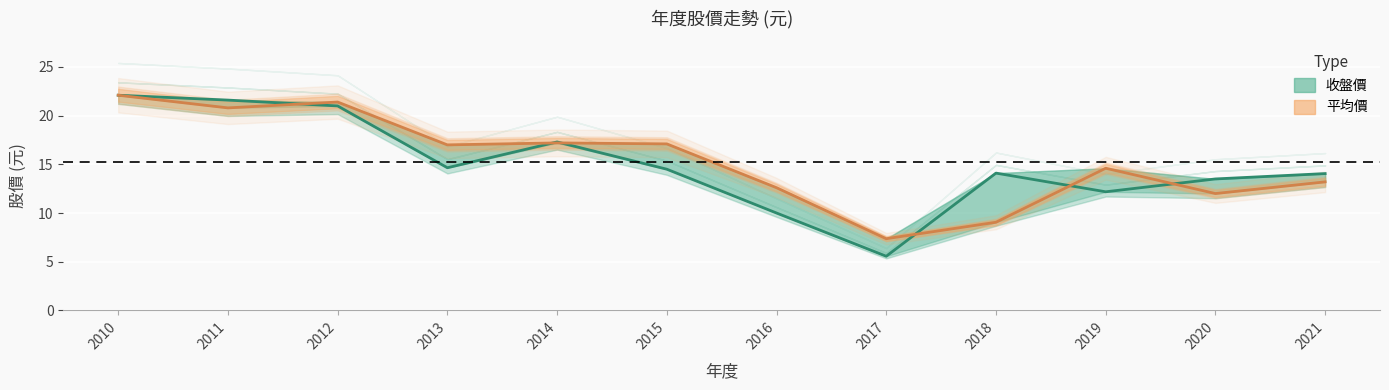

Rank the series by their maximum value, from lowest to highest.

收盤價, 平均價